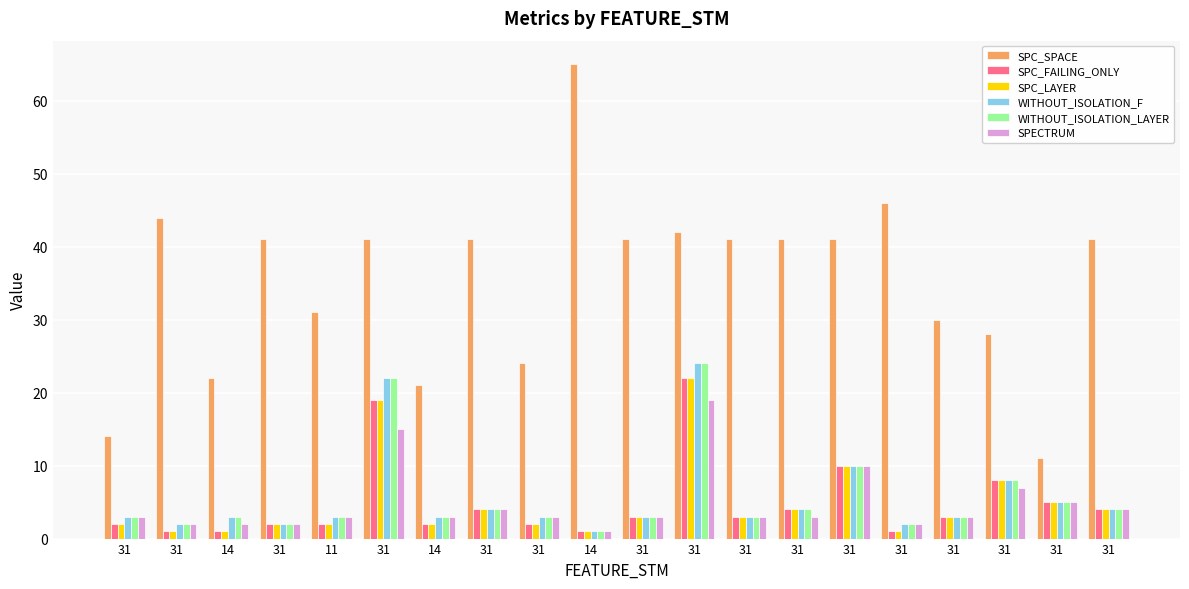

Rank the series at 11 from lowest to highest value.

SPC_FAILING_ONLY, SPC_LAYER, WITHOUT_ISOLATION_F, WITHOUT_ISOLATION_LAYER, SPECTRUM, SPC_SPACE